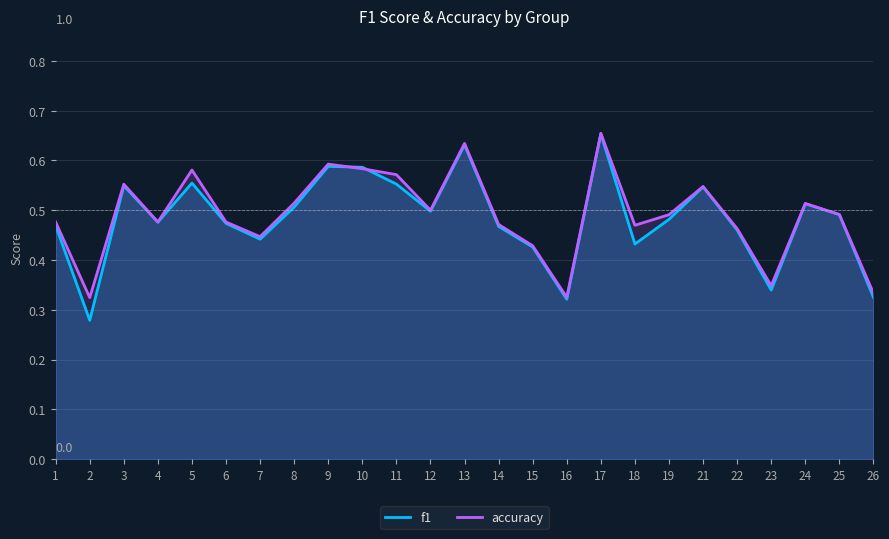

Where do f1 and accuracy first cross each other?

9 and 10